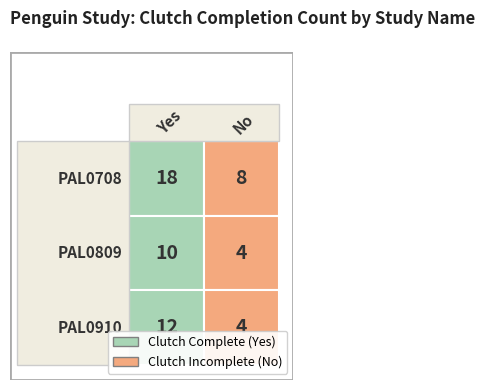

Rank the categories by PAL0708 value from highest to lowest.

Yes, No